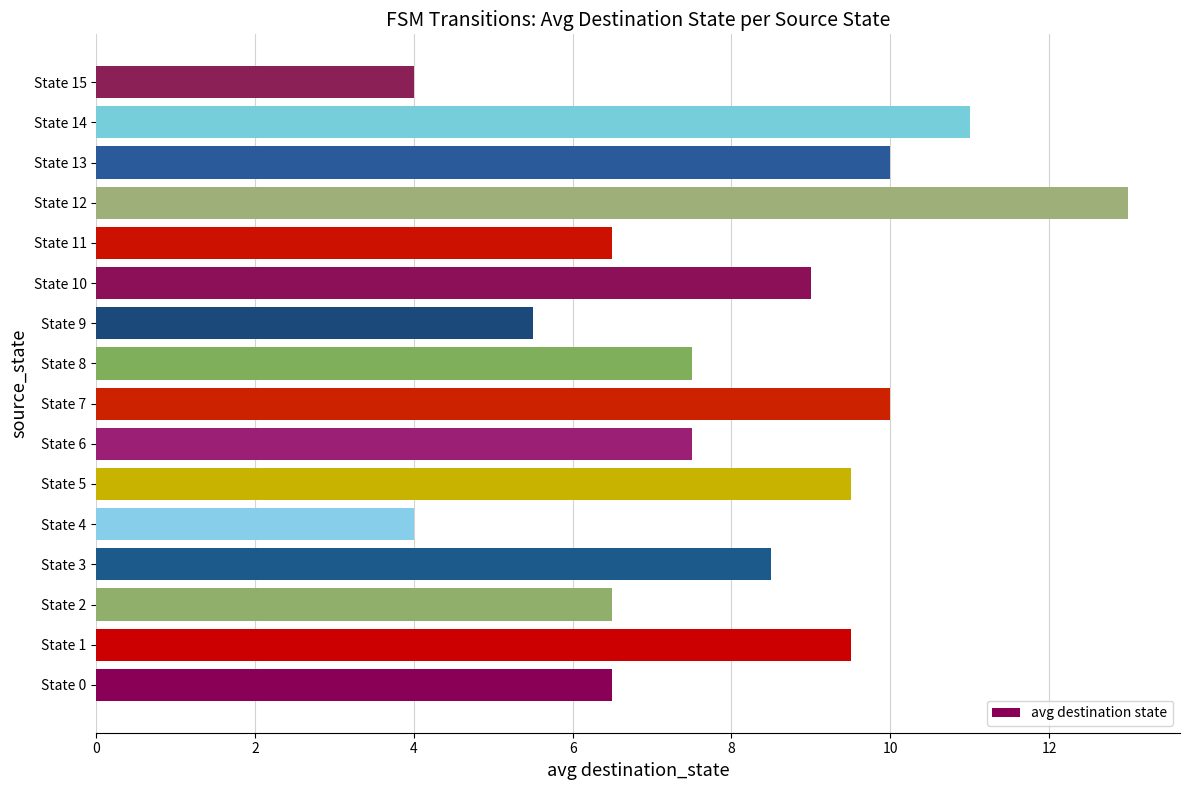

Which category has the highest value across all series?

State 12